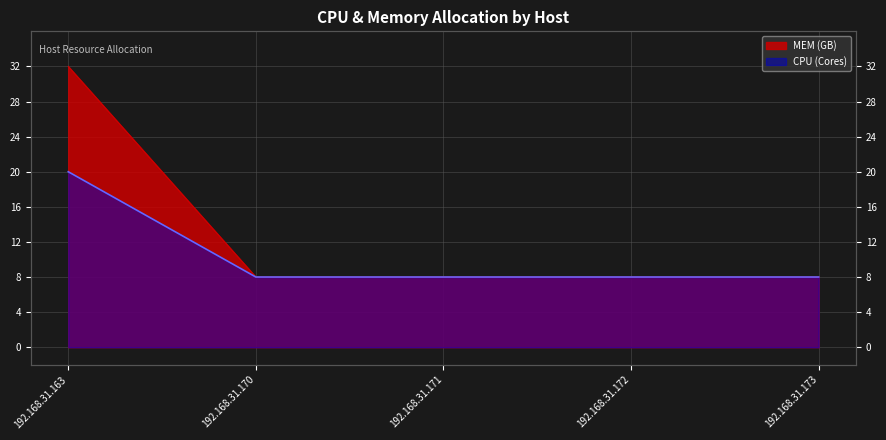

Count the number of categories in the chart.

5